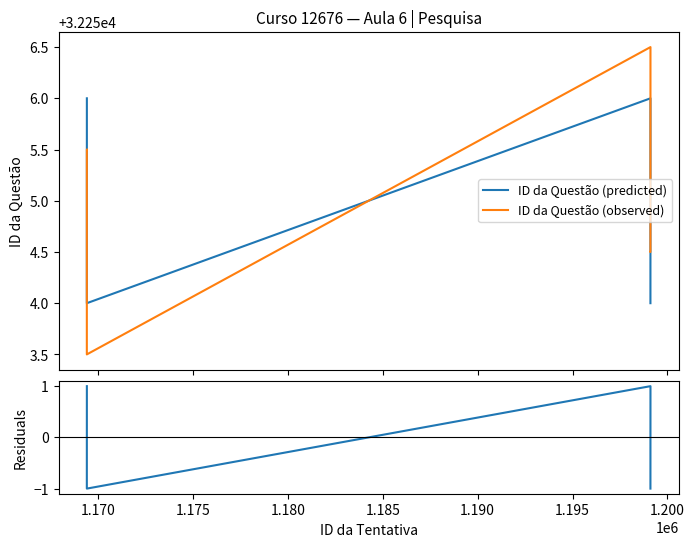

How many values in Residuals are above zero?

2